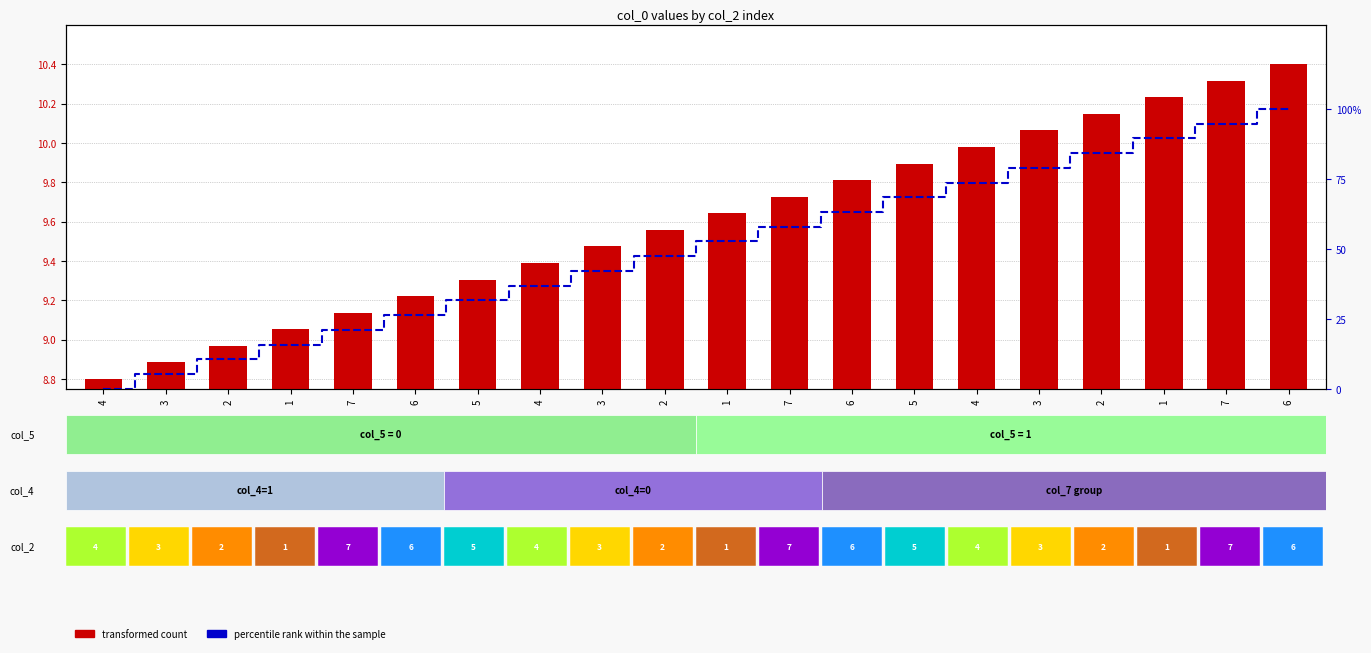

What is the label of the 20th bar from the right?

4